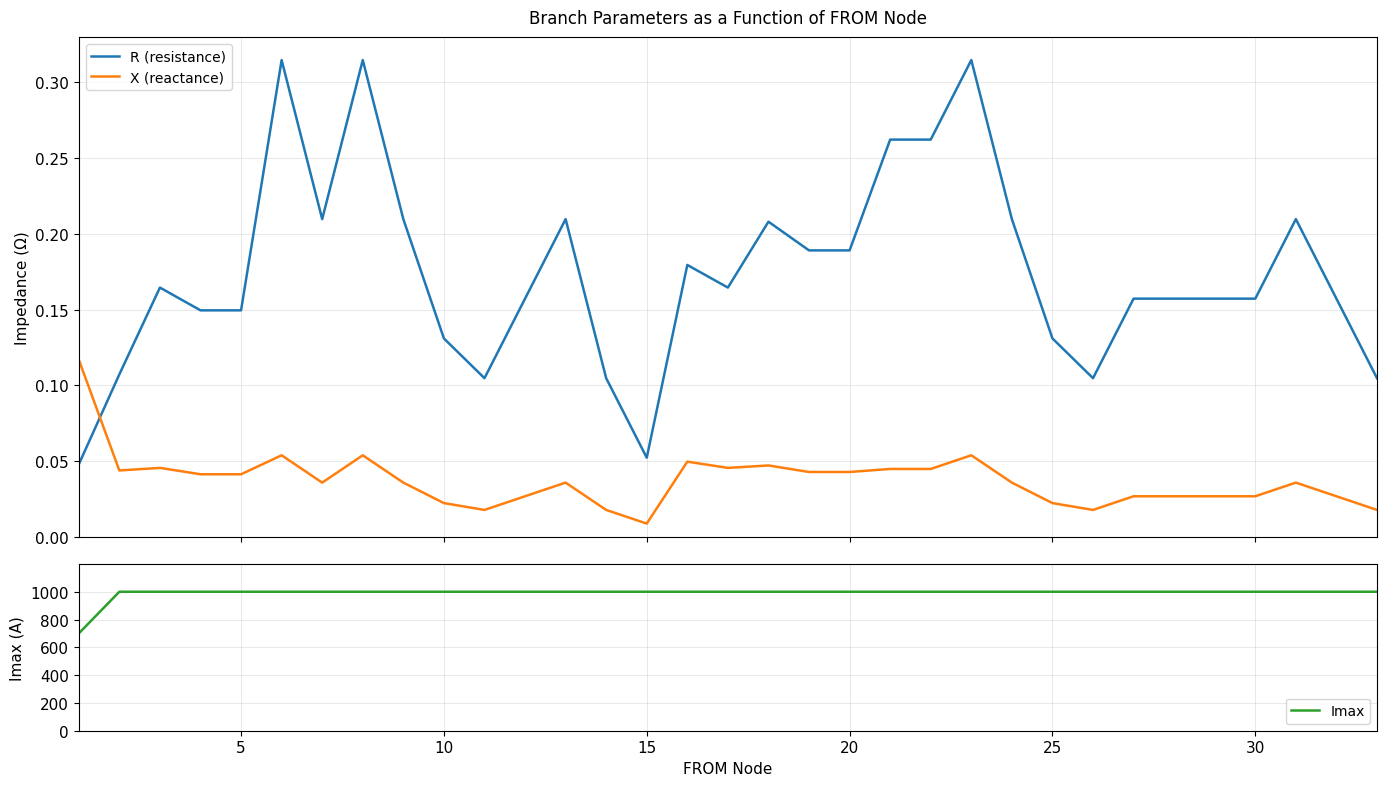

Count the number of categories in the chart.

33